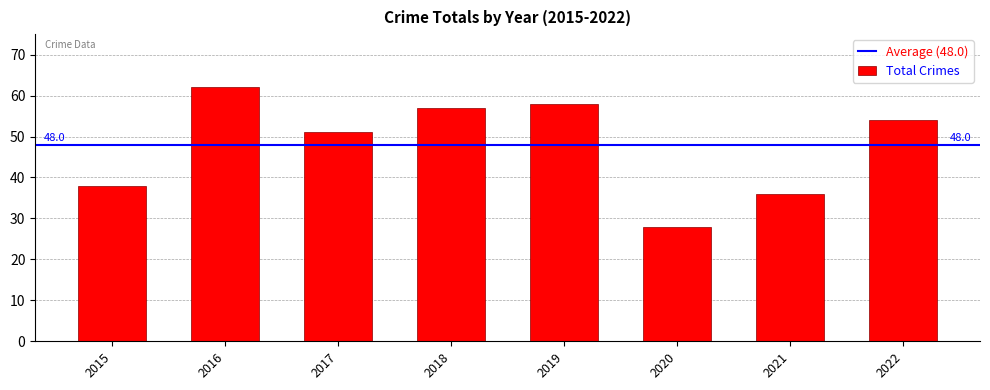

Reading left to right, extract all data points from this chart.

38	62	51	57	58	28	36	54